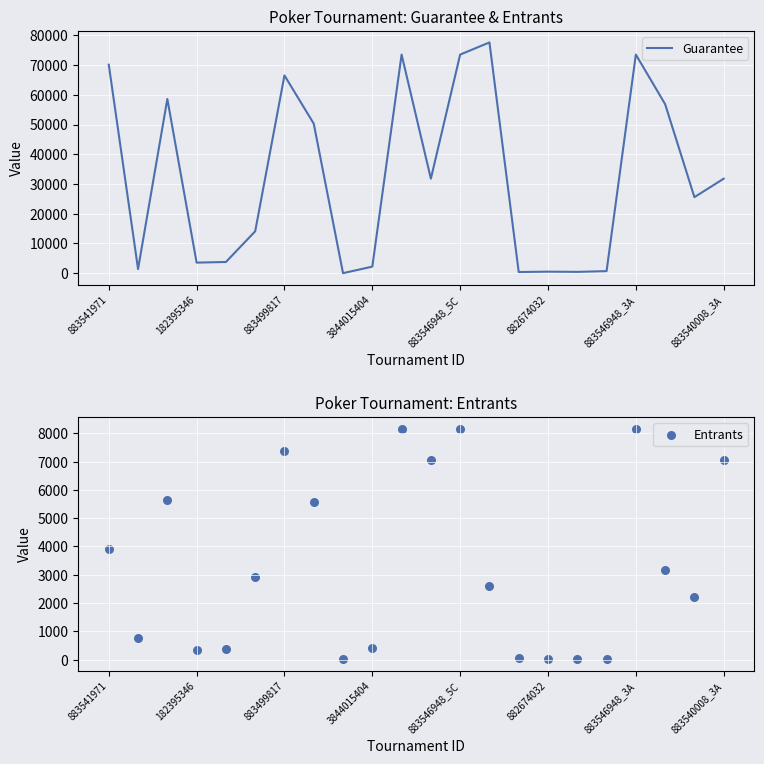

Which series reaches the minimum Y coordinate?

Guarantee